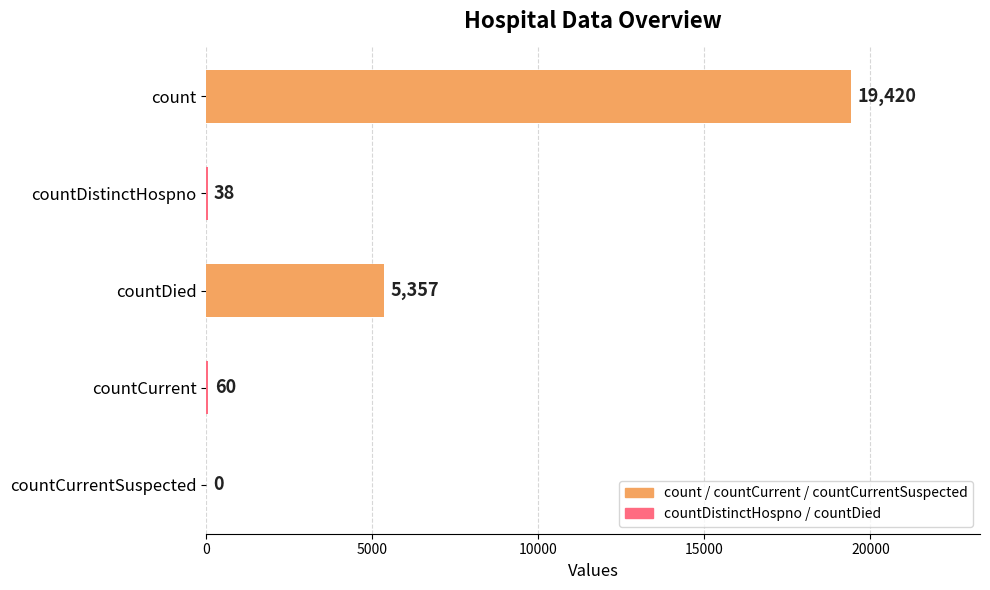

Where is the data nearest to the value 9710?

countDied